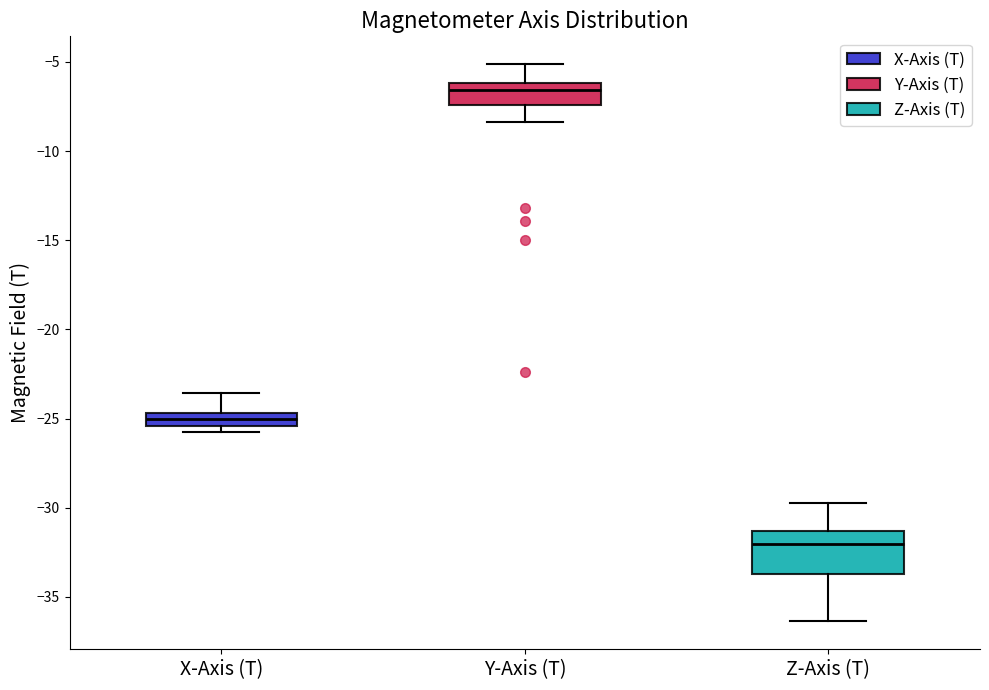

Reading left to right, transcribe this box plot: for each box, give where its median line is, the range the box spans, and where its two whiskers end, as read against the y-axis. The values are not printed on the chart, so give them approximately, as read against the axis.

X-Axis (T): median -25.0, box -25.5 to -24.5, whiskers -25.5 (just below the box's lower edge) to -23.5
Y-Axis (T): median -6.5, box -7.5 to -6.0, whiskers -8.5 to -5.0
Z-Axis (T): median -32.0, box -33.5 to -31.5, whiskers -36.5 to -29.5